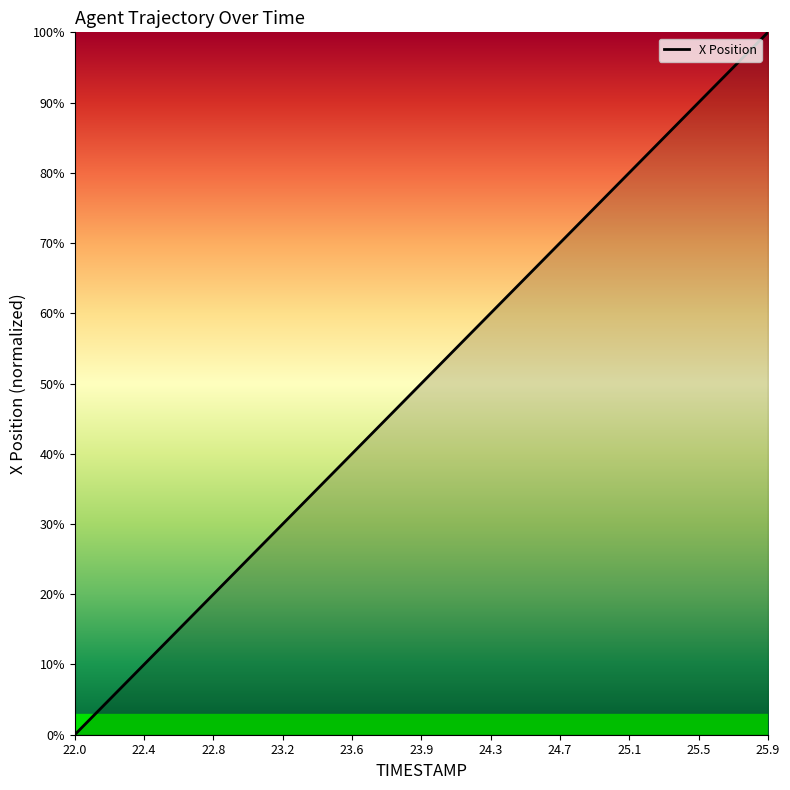

What is the maximum value shown in the chart?

100.0